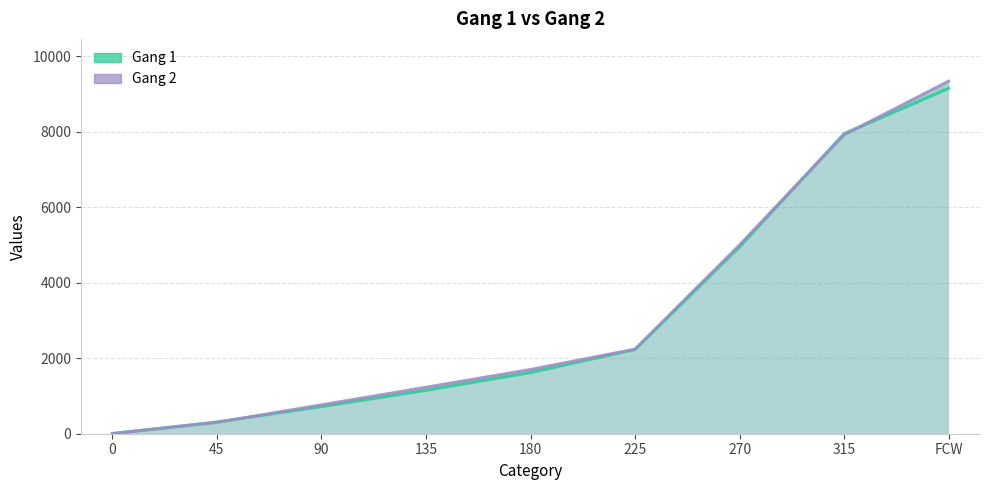

Read the Gang 1 value at 270.

4950.0